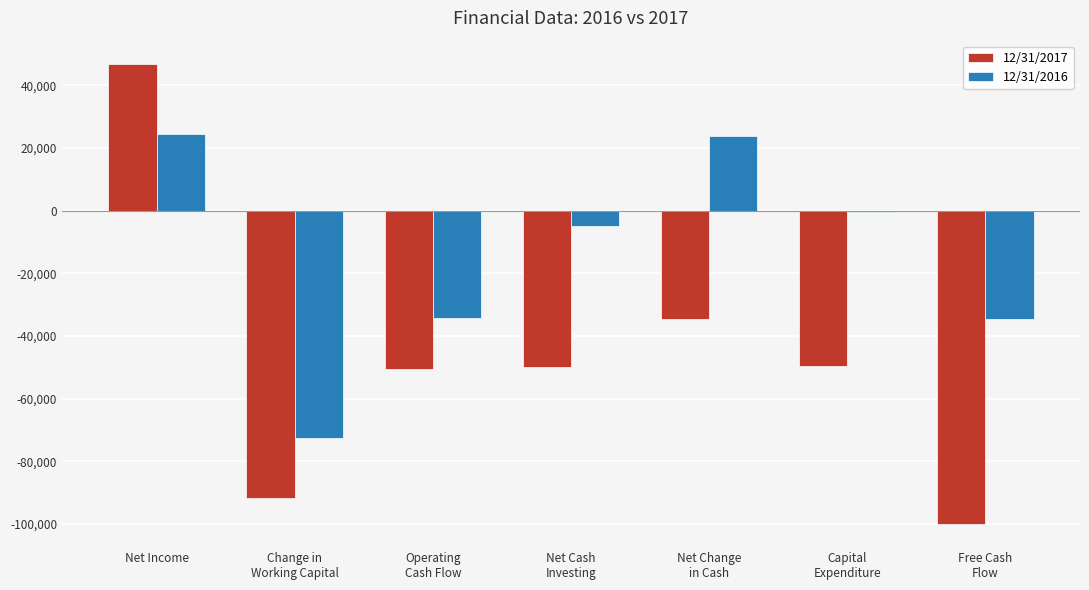

What is the average value of the 12/31/2017 series?

-47041